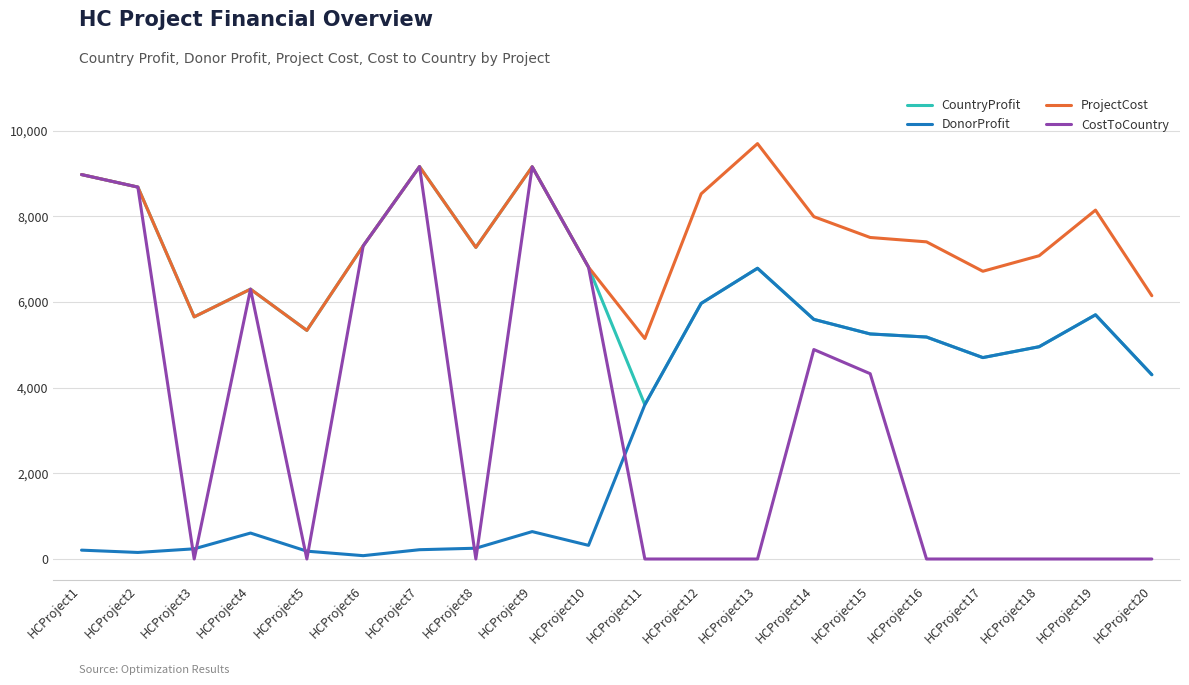

What is the spread (max minus min) of values at HCProject7?

8947.0